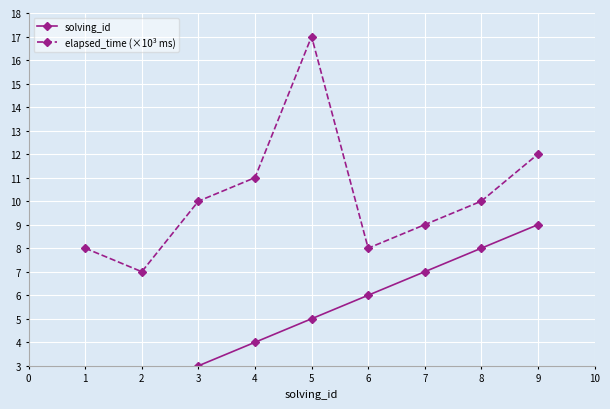

True or false: elapsed_time (×10³ ms) has more than 2 points higher than both neighbors.

False